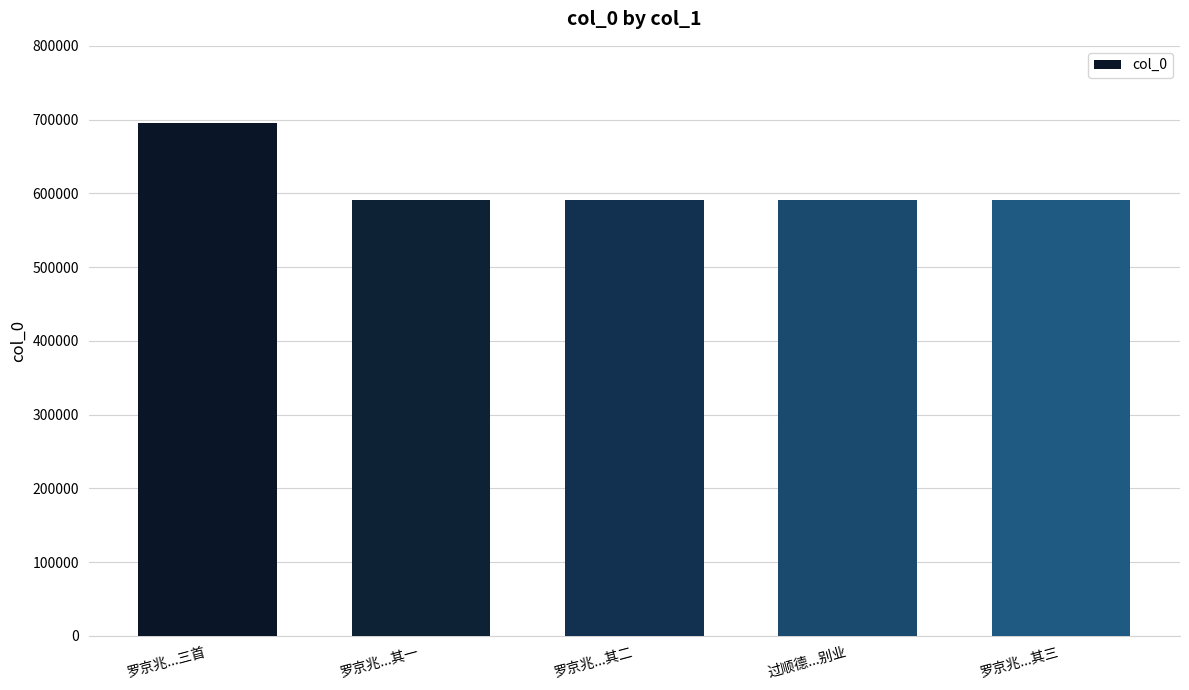

Count the number of data series in this chart.

1